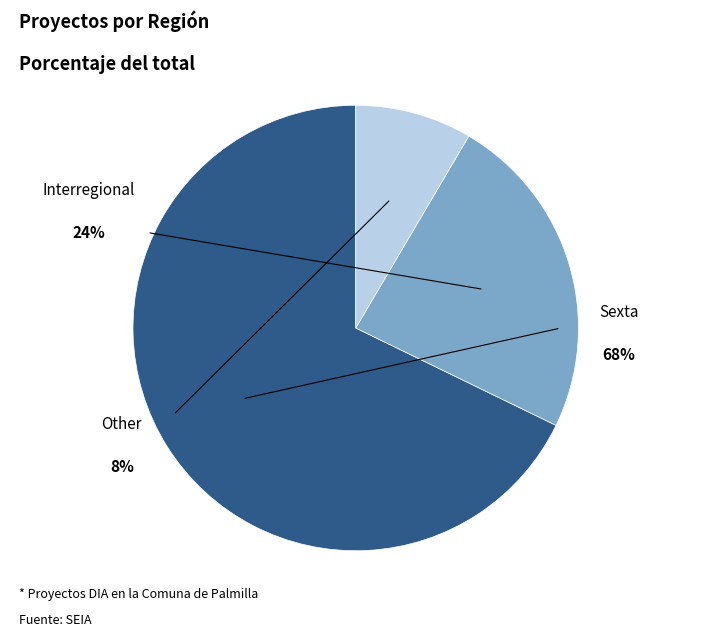

What is the smallest slice in the pie chart?

Other